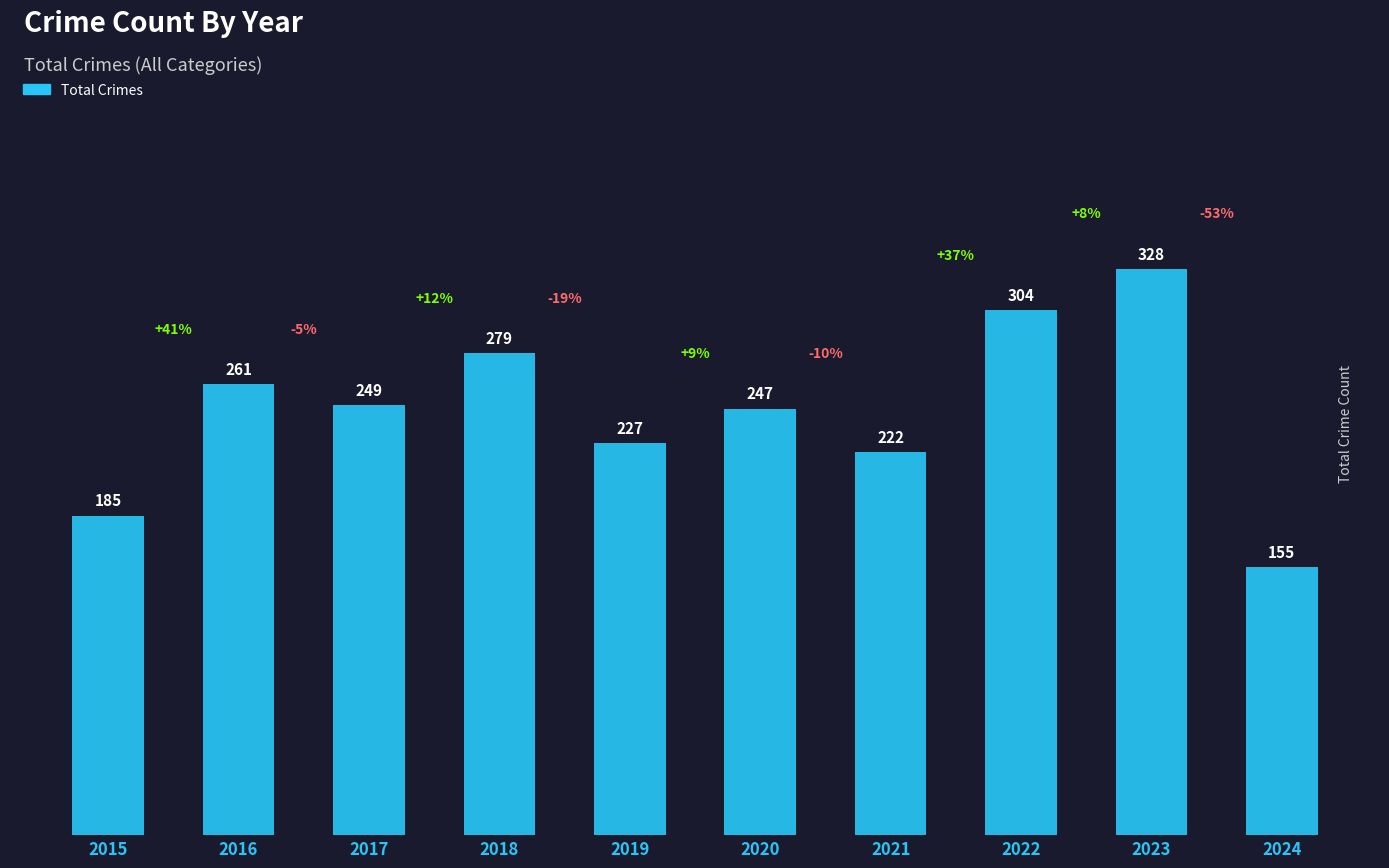

Reading right to left, extract all data points from this chart.

2024=155	2023=328	2022=304	2021=222	2020=247	2019=227	2018=279	2017=249	2016=261	2015=185